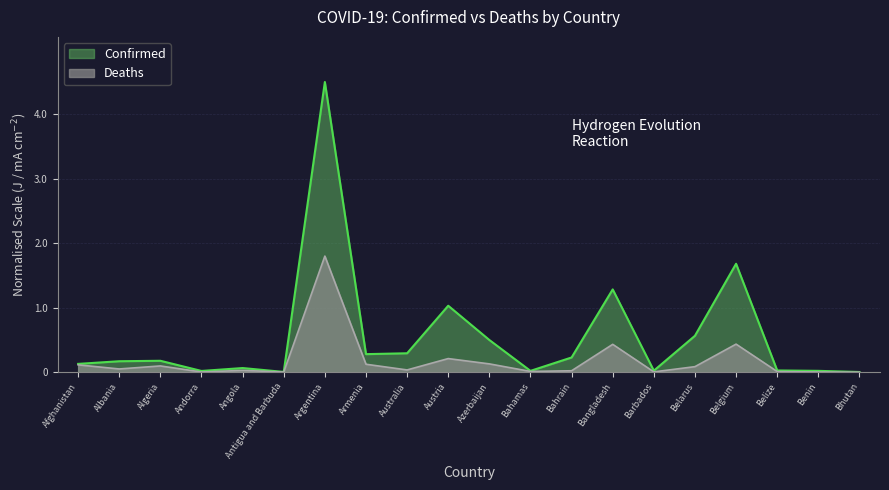

True or false: Deaths and Confirmed cross at least once.

False